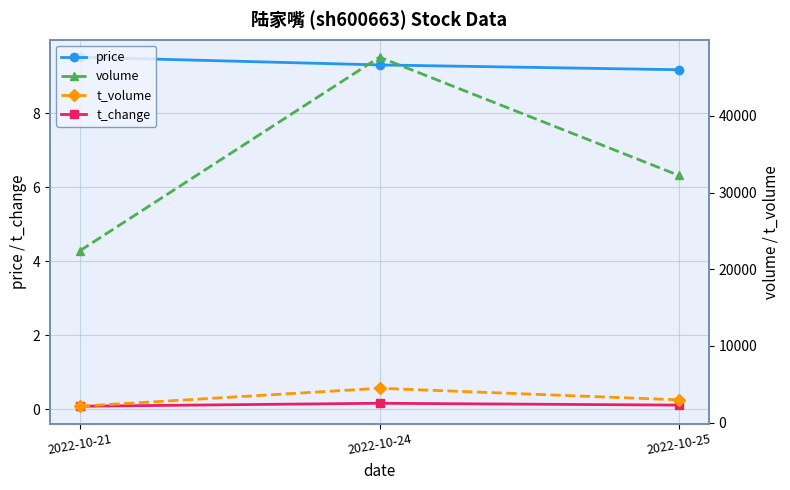

What is the sum of the volume values at 2022-10-25 and 2022-10-24?

79884.0